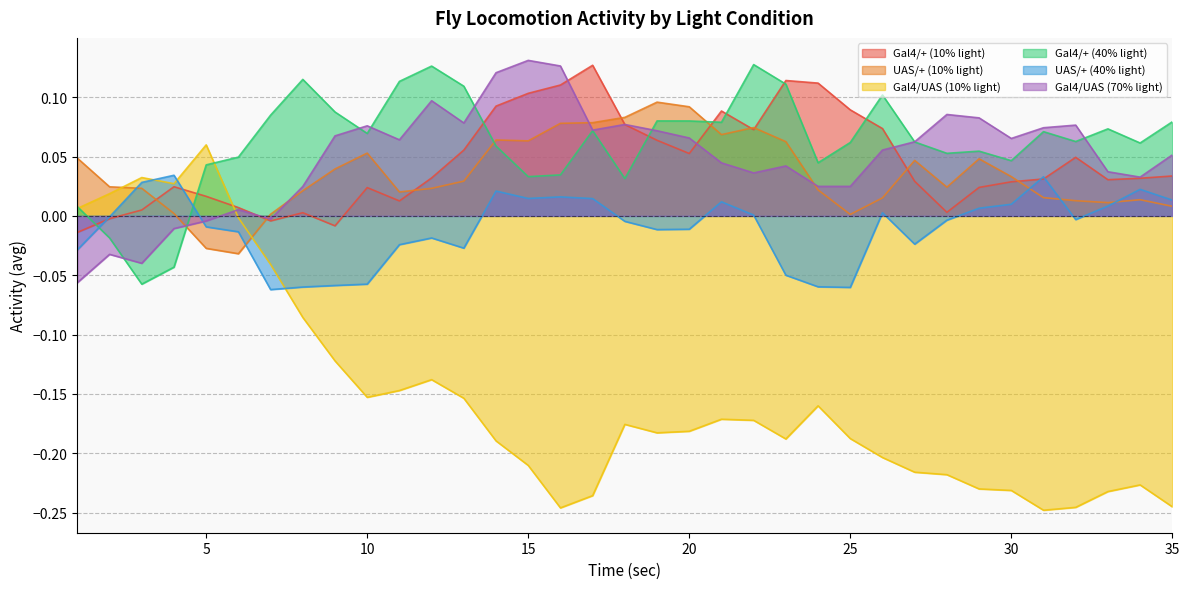

What is the value of the Gal4/+ (10% light) point at the 26th from the left?

0.1